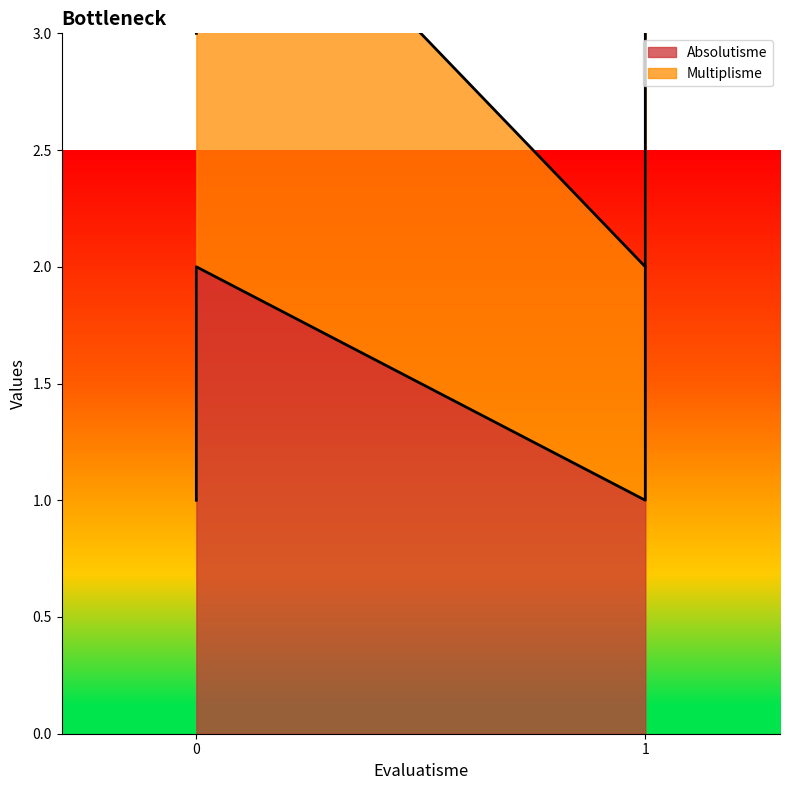

At which category does the data reach its first local valley?

1